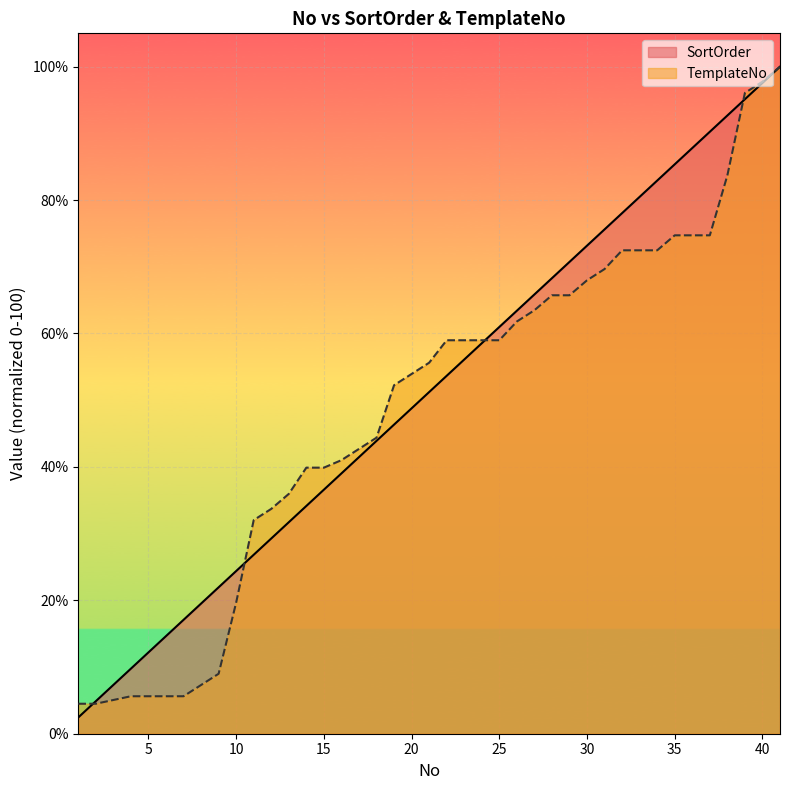

Rank the series by their average value, from highest to lowest.

SortOrder, TemplateNo